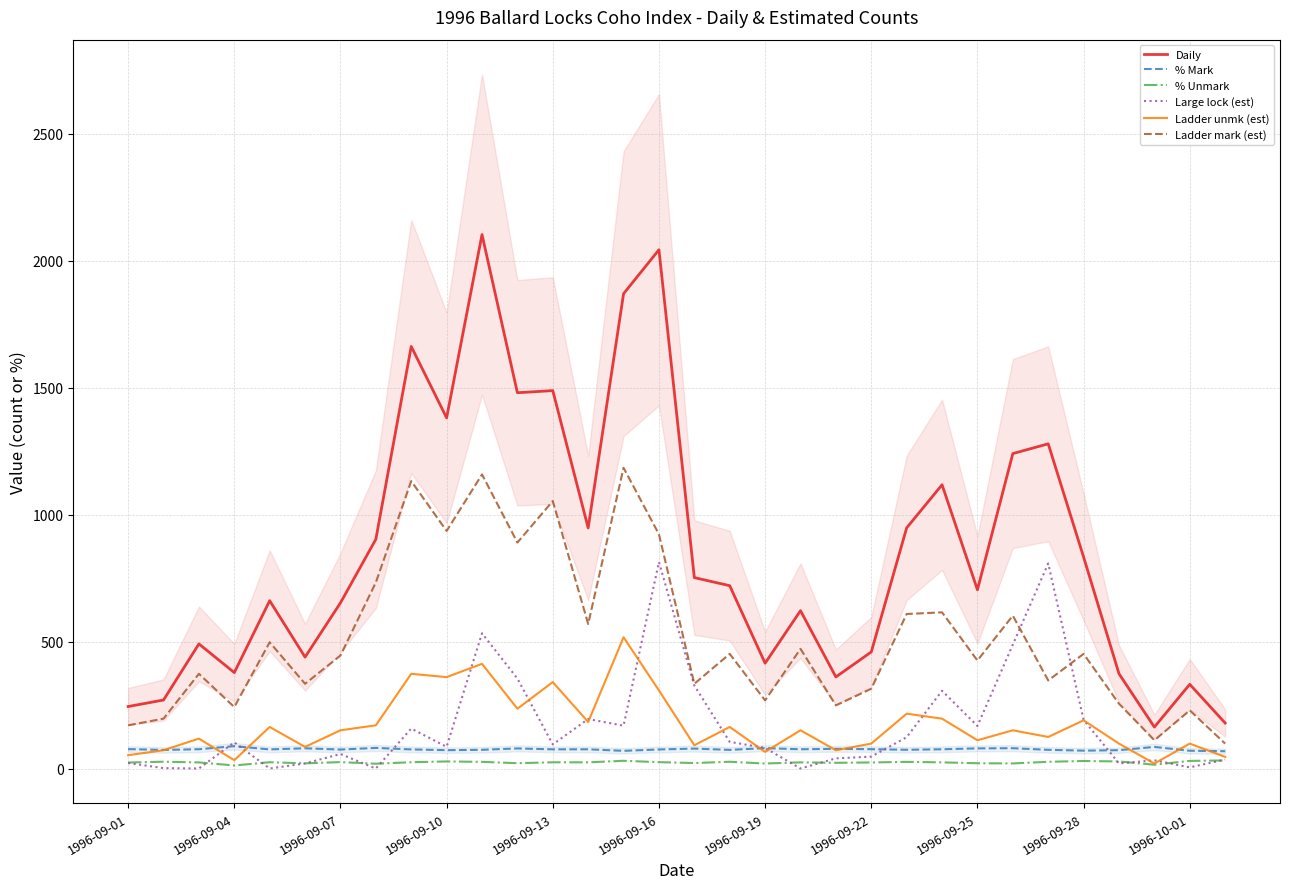

True or false: % Mark and Daily intersect in this chart.

False